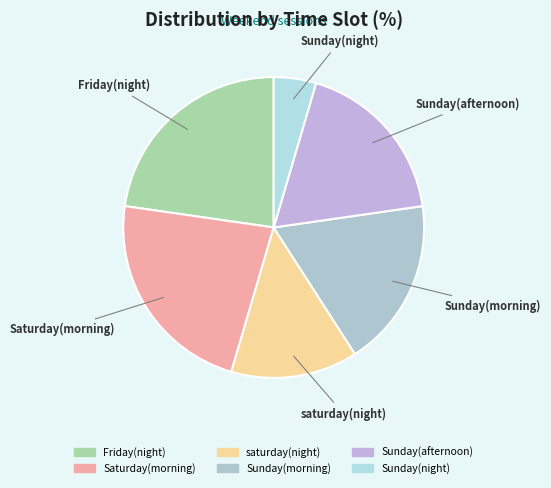

Does any single category account for the majority?

No